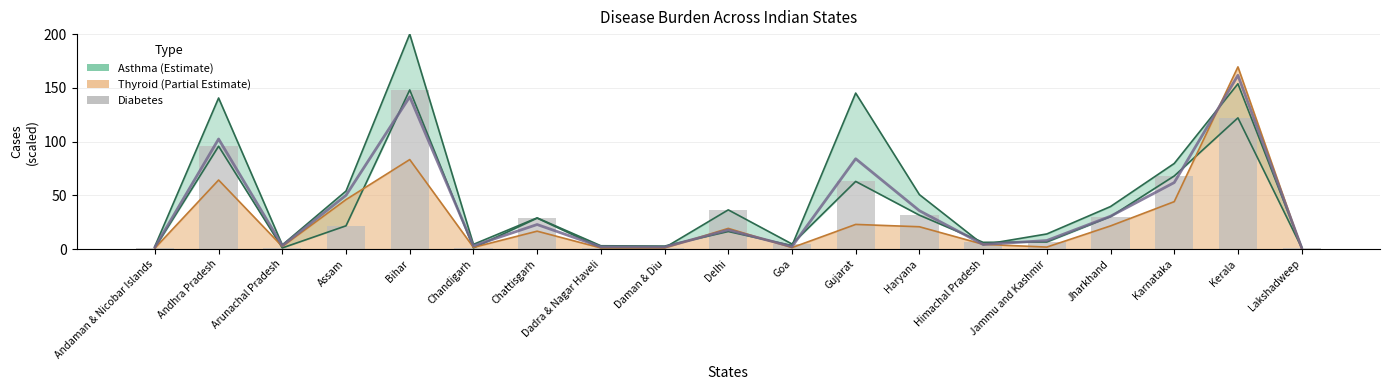

True or false: Diabetes has a value of 44.5 at Kerala.

False